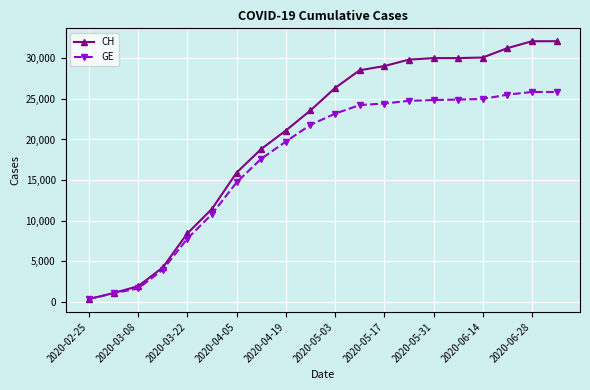

What is the difference between the maximum and minimum values in the GE series?

25468